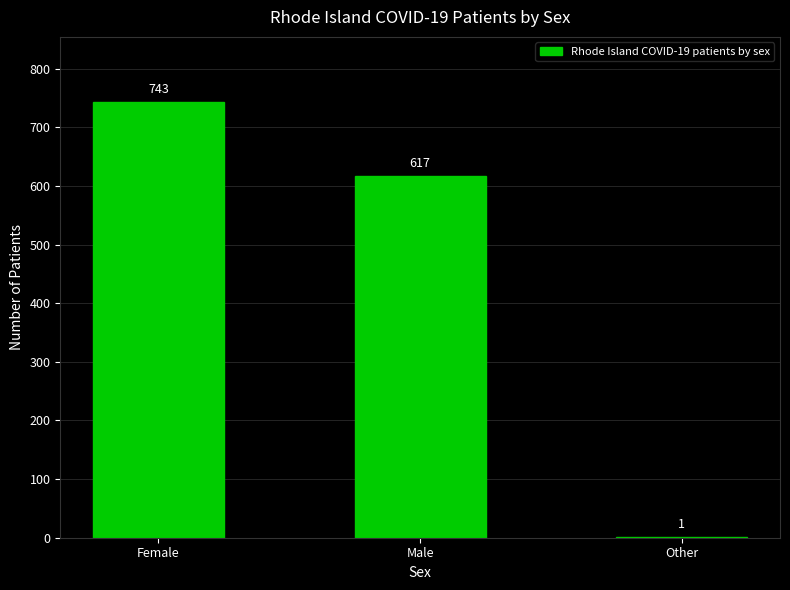

Reading left to right, what are all the values shown in this chart?

Female=743	Male=617	Other=1